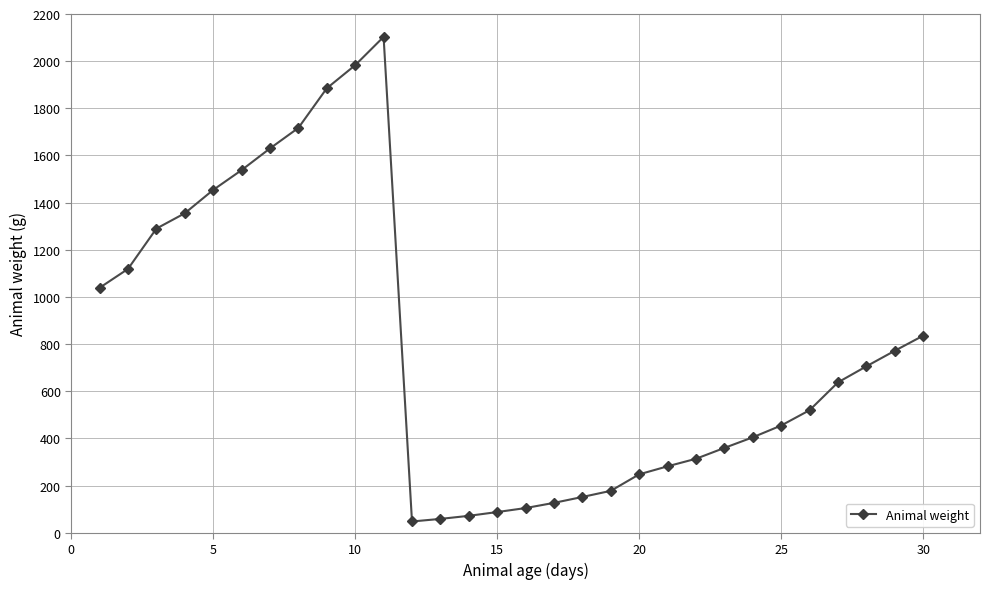

How many data points does each series have?

30